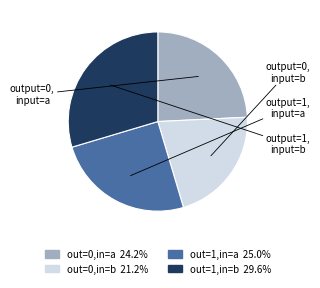

Is there a majority slice in this chart?

No